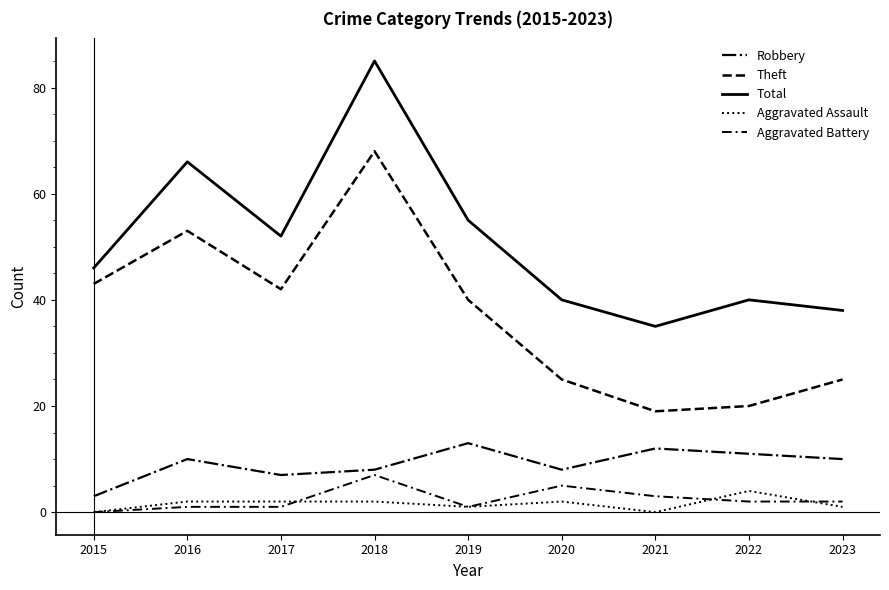

Is the value of Aggravated Assault at 2016 greater than the value of Theft at 2015?

No